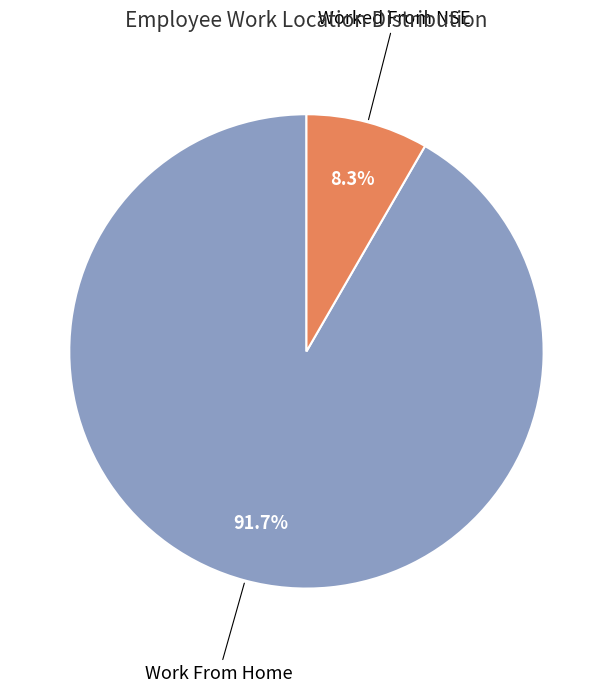

Is it true that Work From Home is 99% of the pie?

False